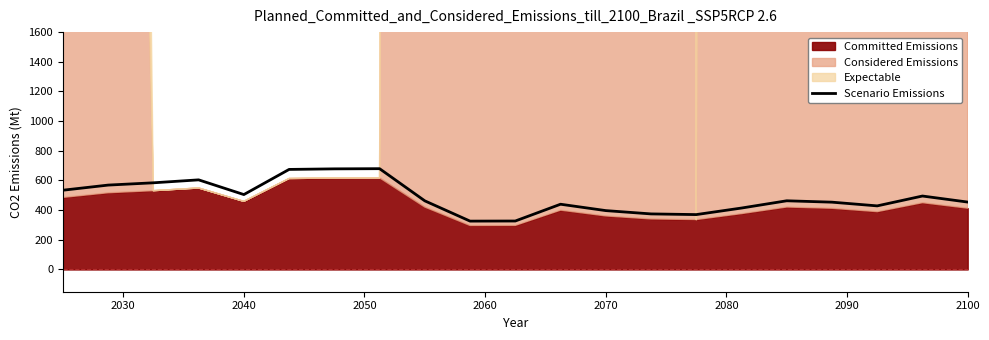

What is the minimum value for Scenario Emissions?

326.0